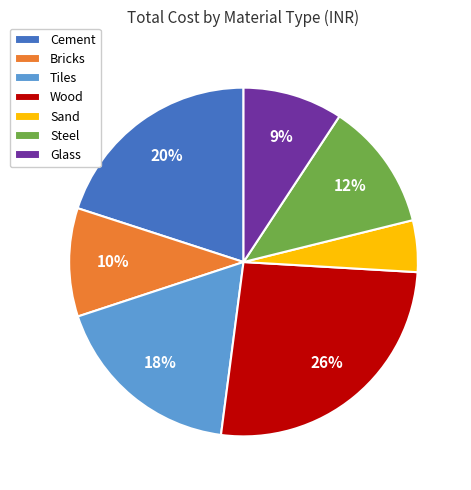

The Cement slice represents 20% of the pie. True or false?

True